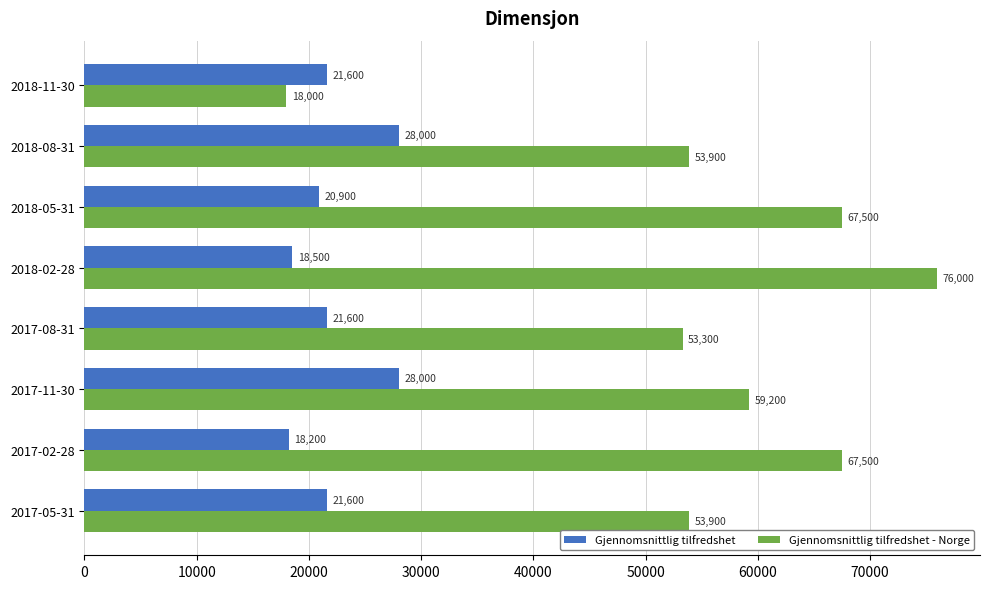

At which category is the sum across all series the highest?

2018-02-28